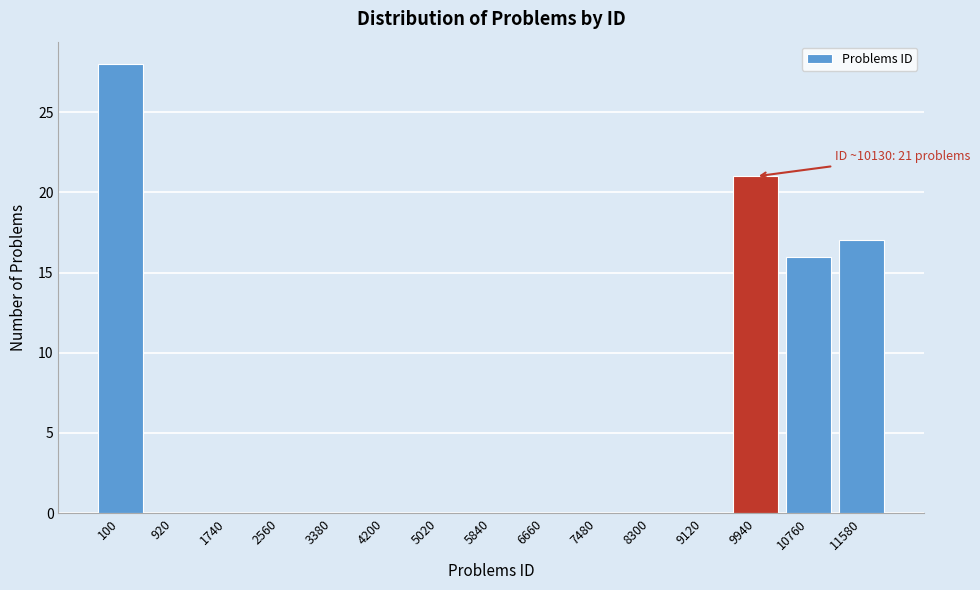

Reading right to left, list all the values displayed in this chart.

11580=17	10760=16	9940=21	9120=0	8300=0	7480=0	6660=0	5840=0	5020=0	4200=0	3380=0	2560=0	1740=0	920=0	100=28